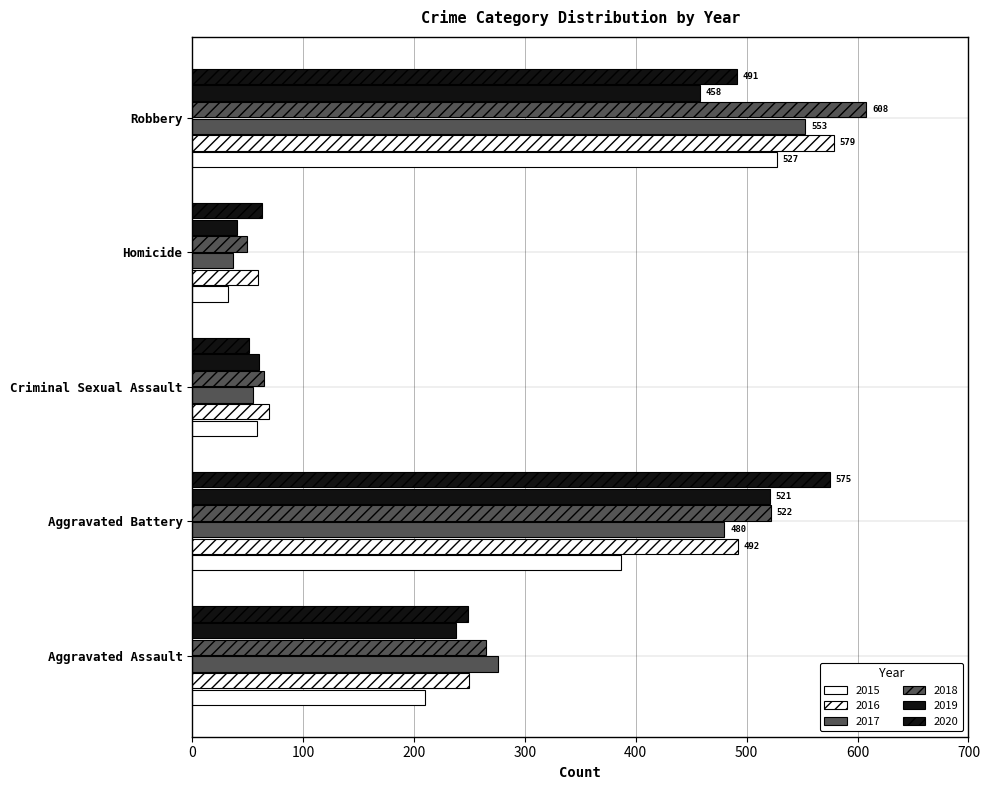

The 2016 series shows 492 at Aggravated Battery. True or false?

True